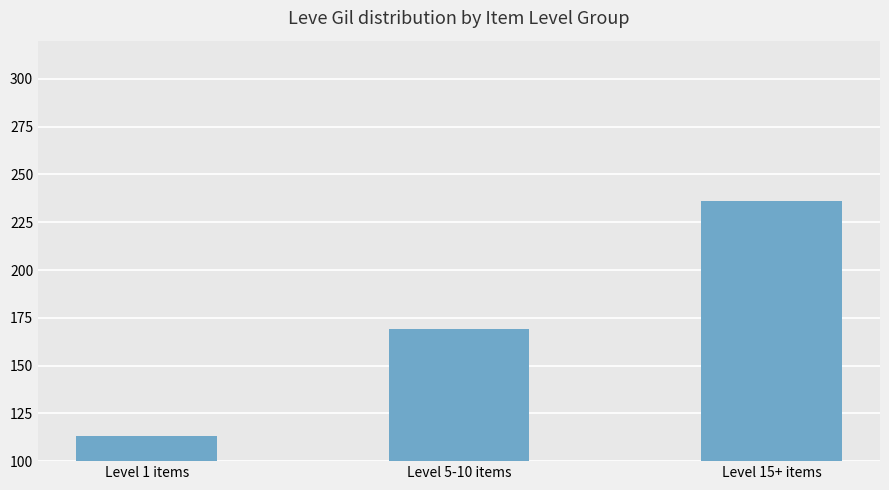

What is the sum of all values?

518.2